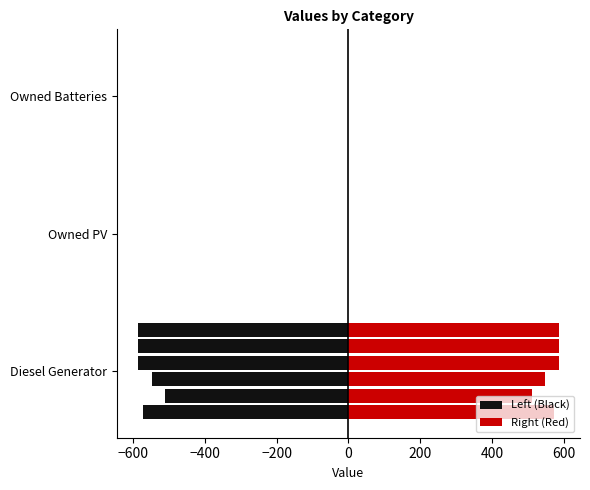

The col_2_left series shows 177 at Owned PV. True or false?

False